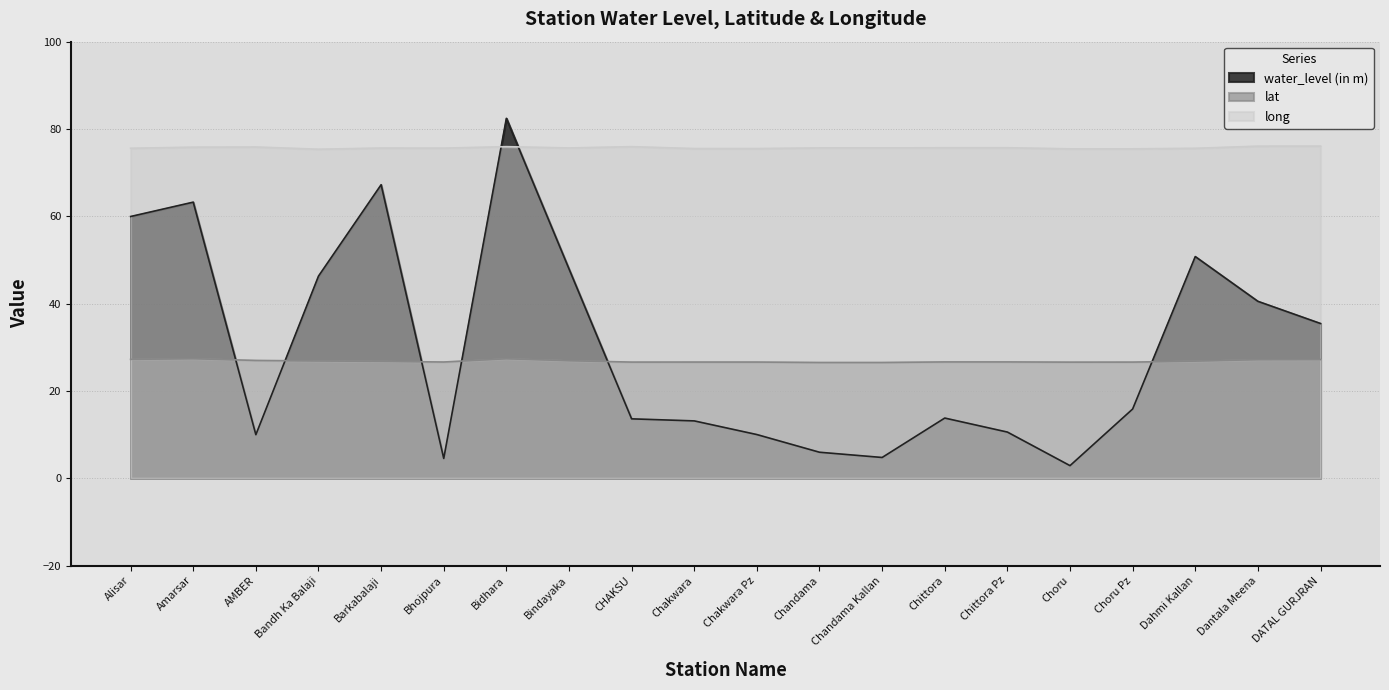

How many interior local valleys does the water_level (in m) series have?

4